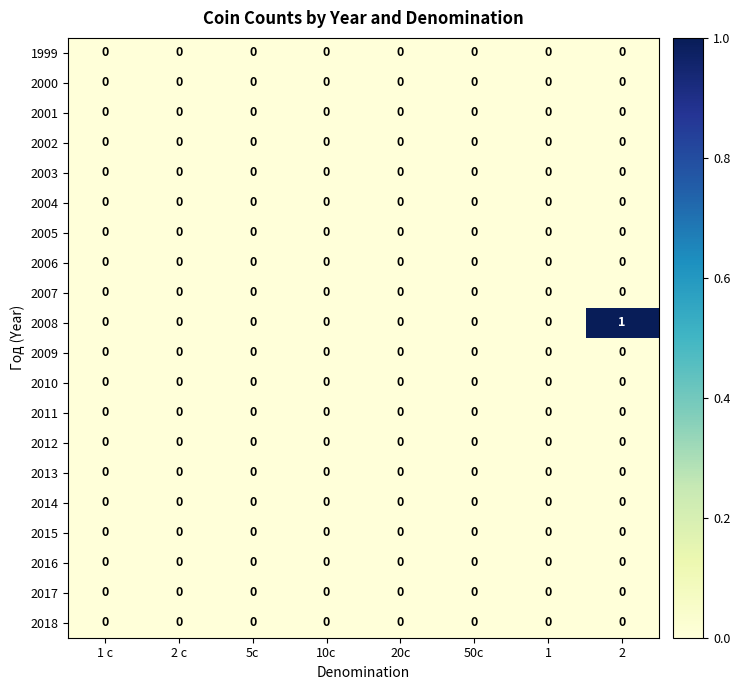

Count the number of categories in the chart.

8